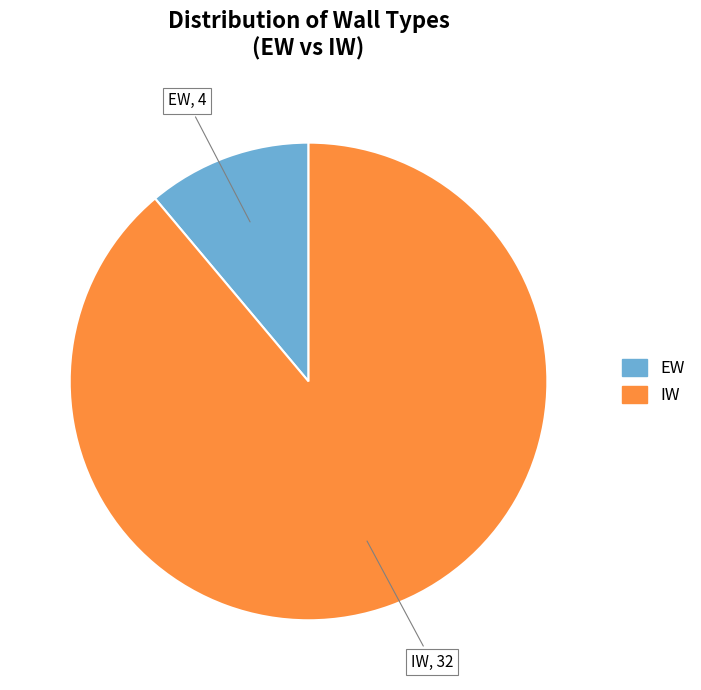

Is IW the majority of the pie?

Yes